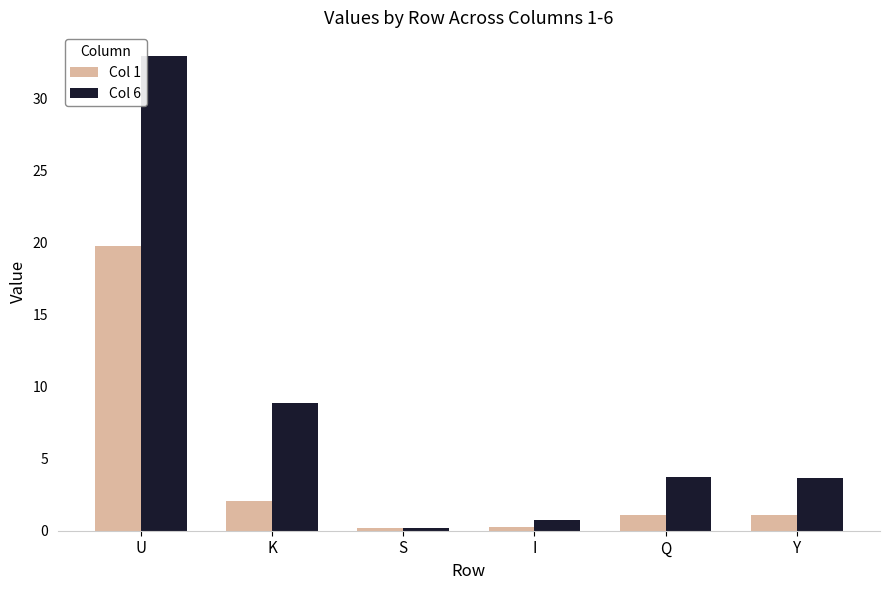

How many values in the Col 6 series exceed 3?

4